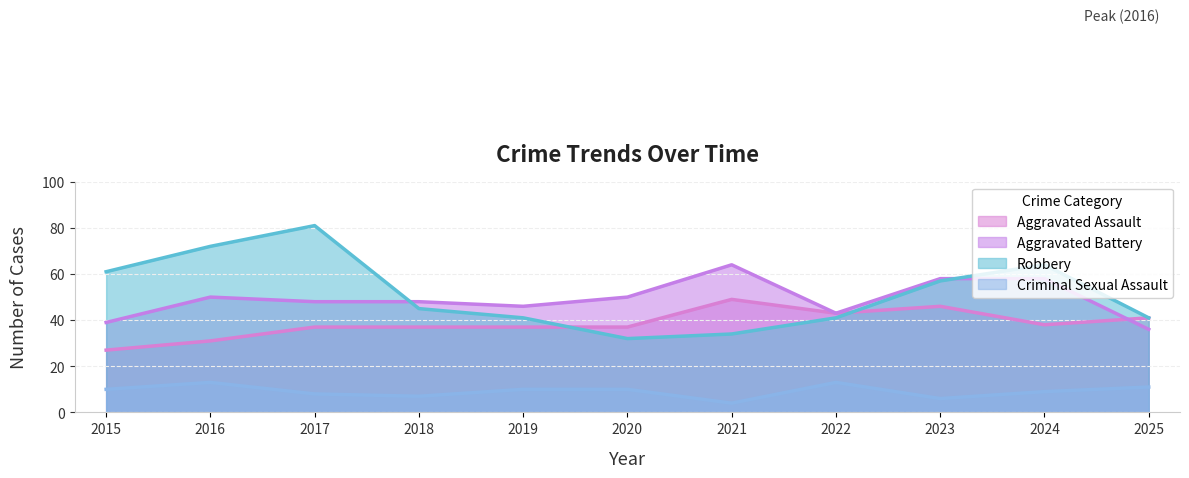

What are all the series names shown in the legend?

Aggravated Assault, Aggravated Battery, Robbery, Criminal Sexual Assault